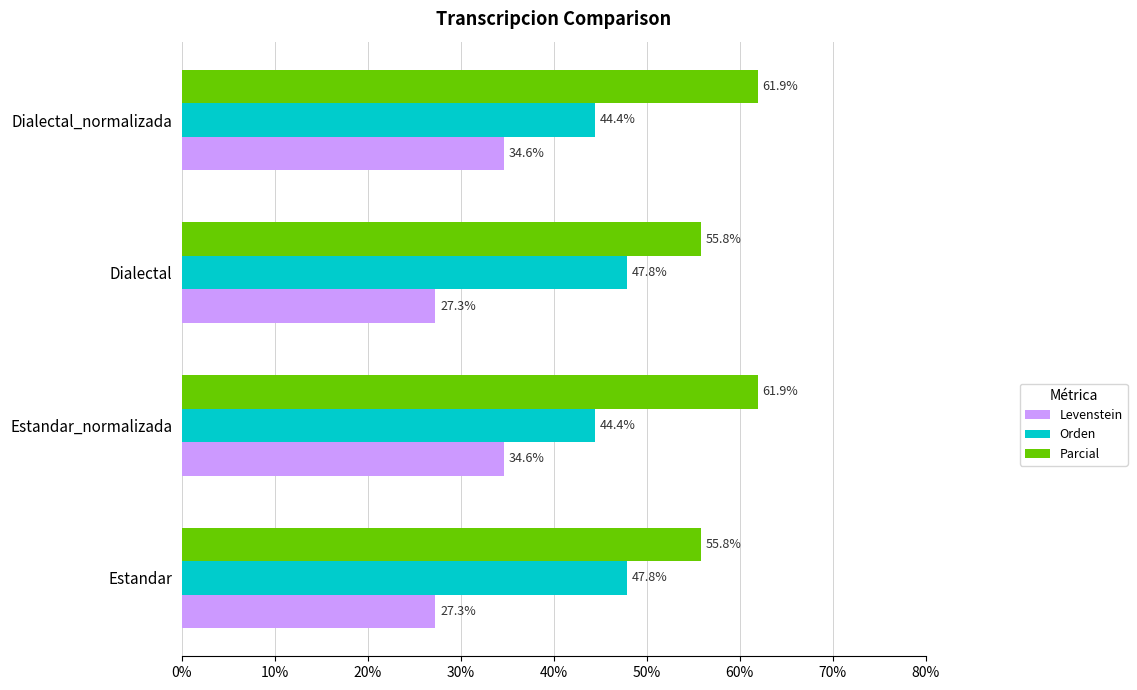

At how many categories does at least one series exceed 54?

4